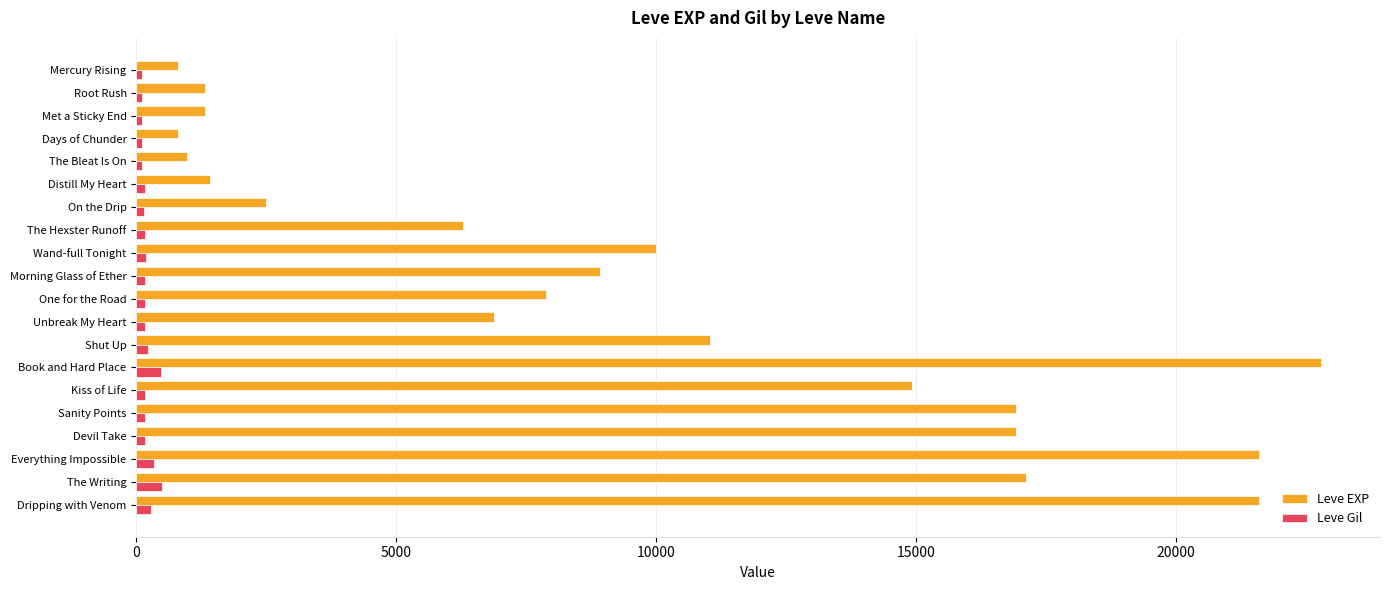

At which category is the sum across all series the highest?

Book and Hard Place